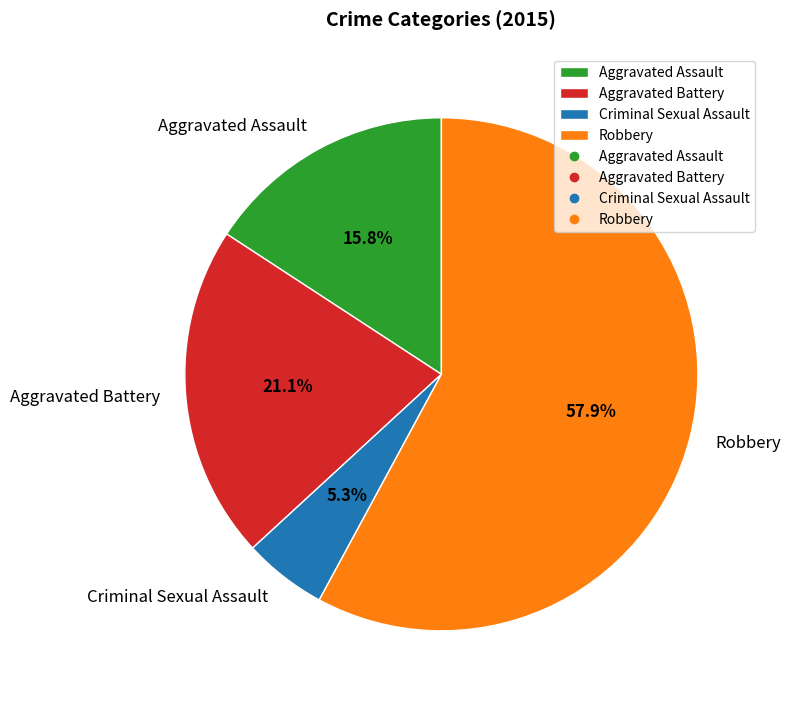

Which category has the biggest portion of the pie?

Robbery